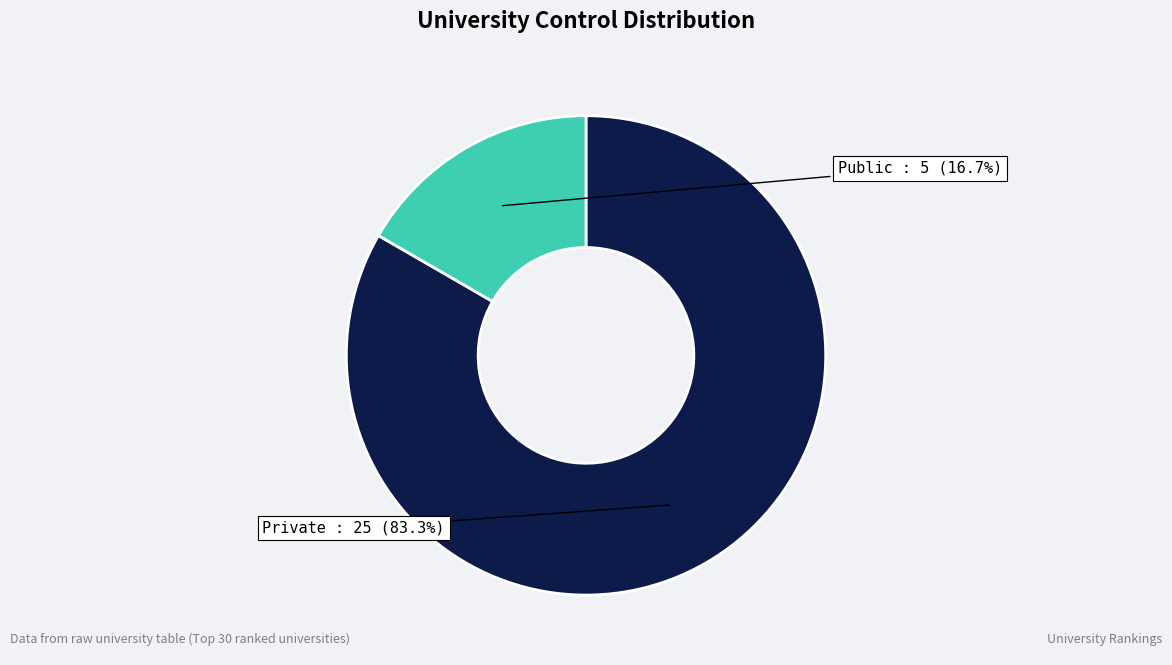

Combined, what portion of the pie is Public and Private?

100.0%